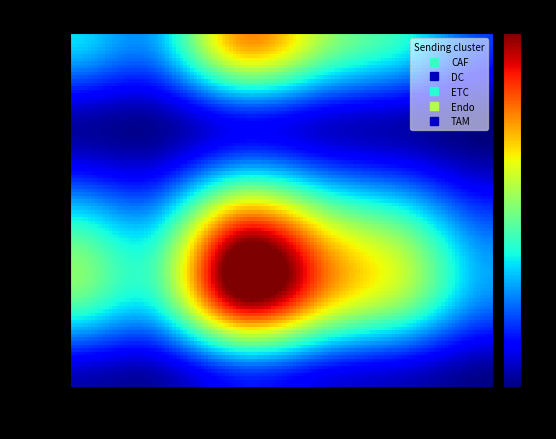

How many categories are shown in the chart?

6